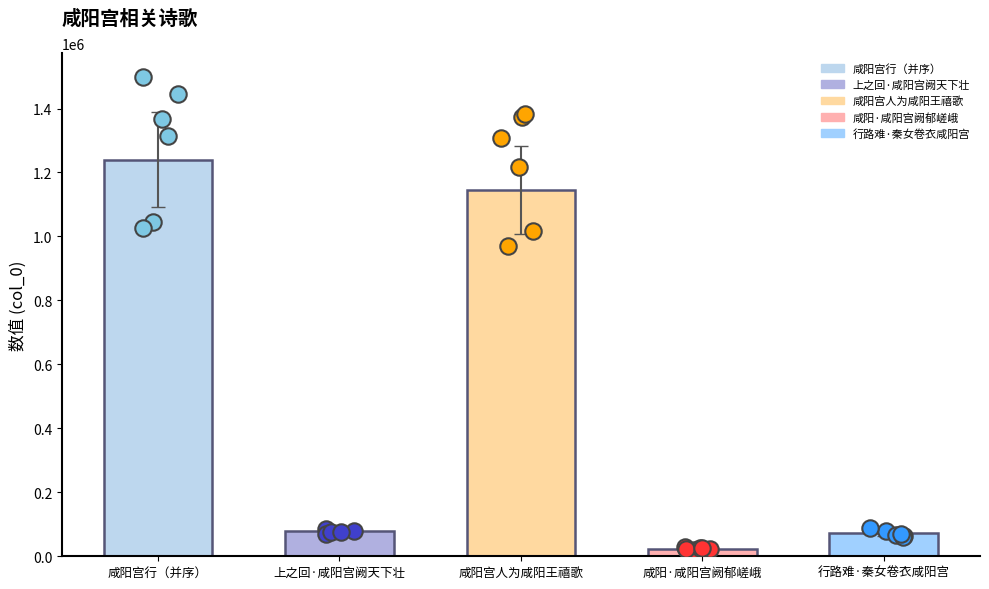

Between 咸阳宫行（并序） and 咸阳宫人为咸阳王禧歌, which is larger?

咸阳宫行（并序）